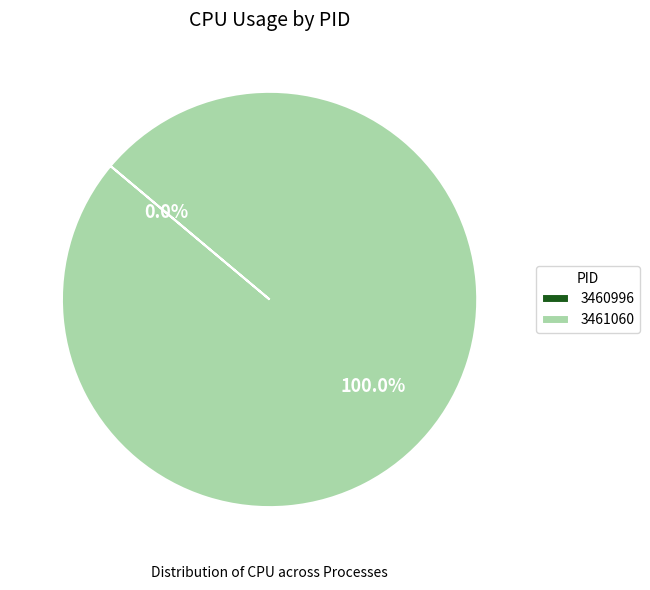

What percentage do 3460996 and 3461060 together represent?

100.0%